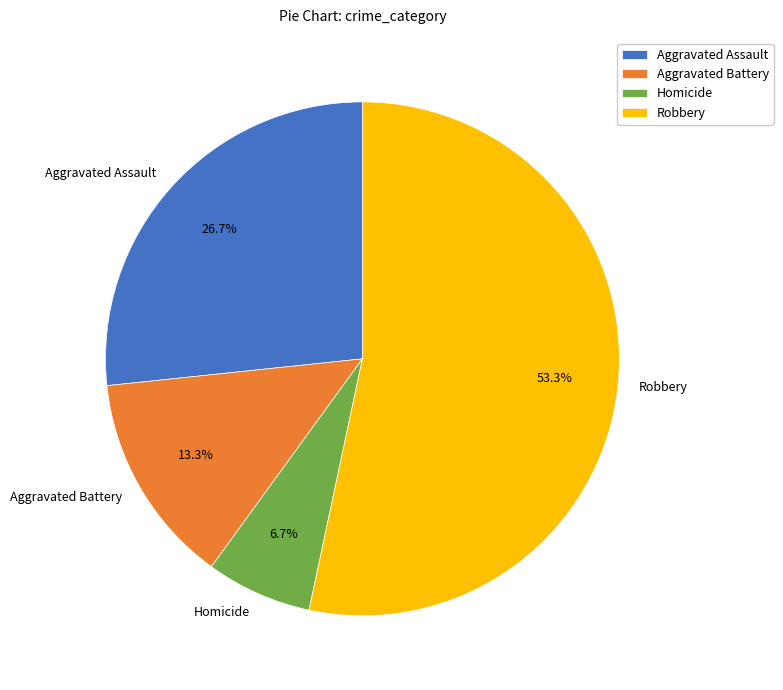

True or false: Aggravated Assault accounts for 27% of the total.

True